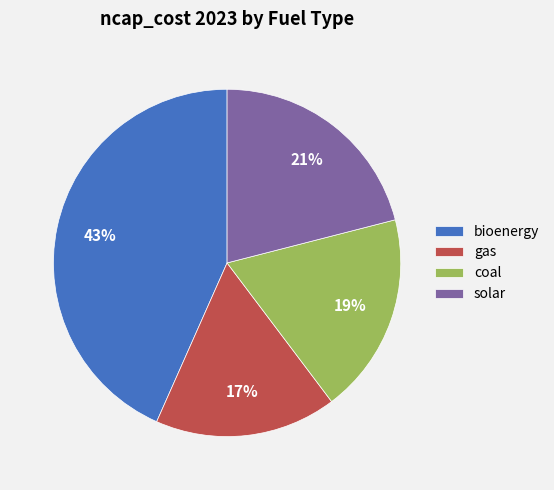

Is it true that solar is 30% of the pie?

False